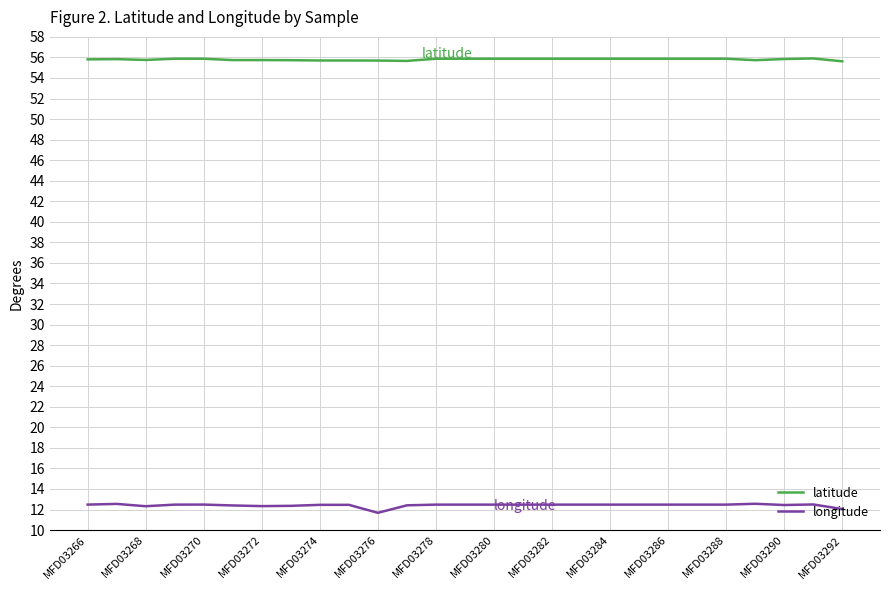

List the series in order of their overall mean, highest first.

latitude, longitude